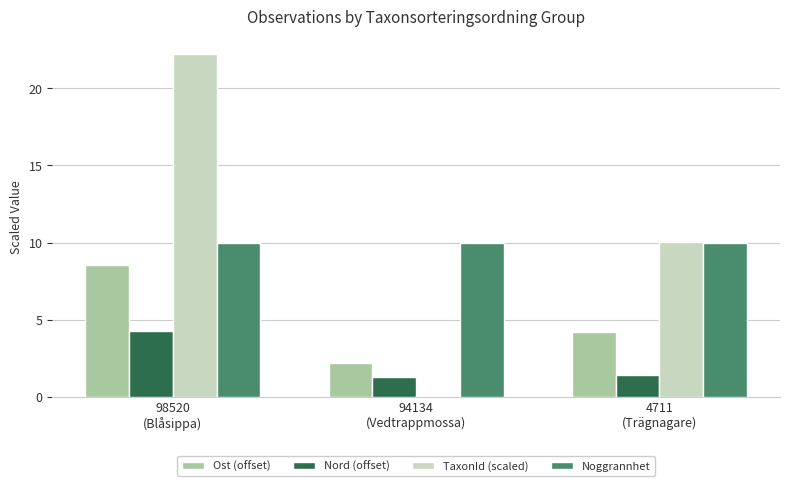

How many groups of bars are there?

3